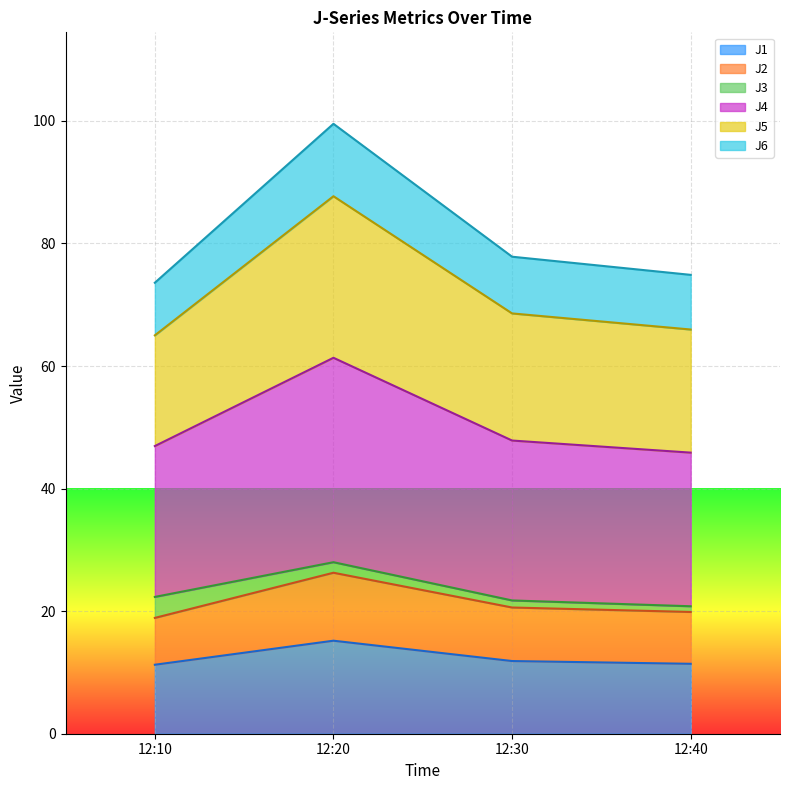

Is the value of J1 at 12:40 greater than the value of J4 at 12:40?

No